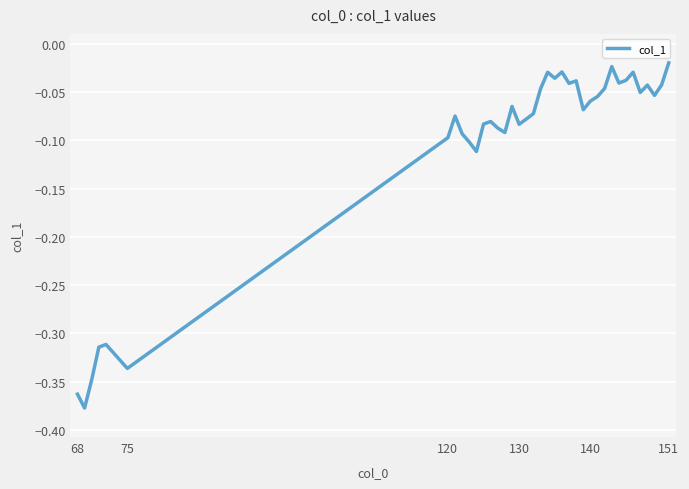

What is the difference between the maximum and minimum values?

0.4